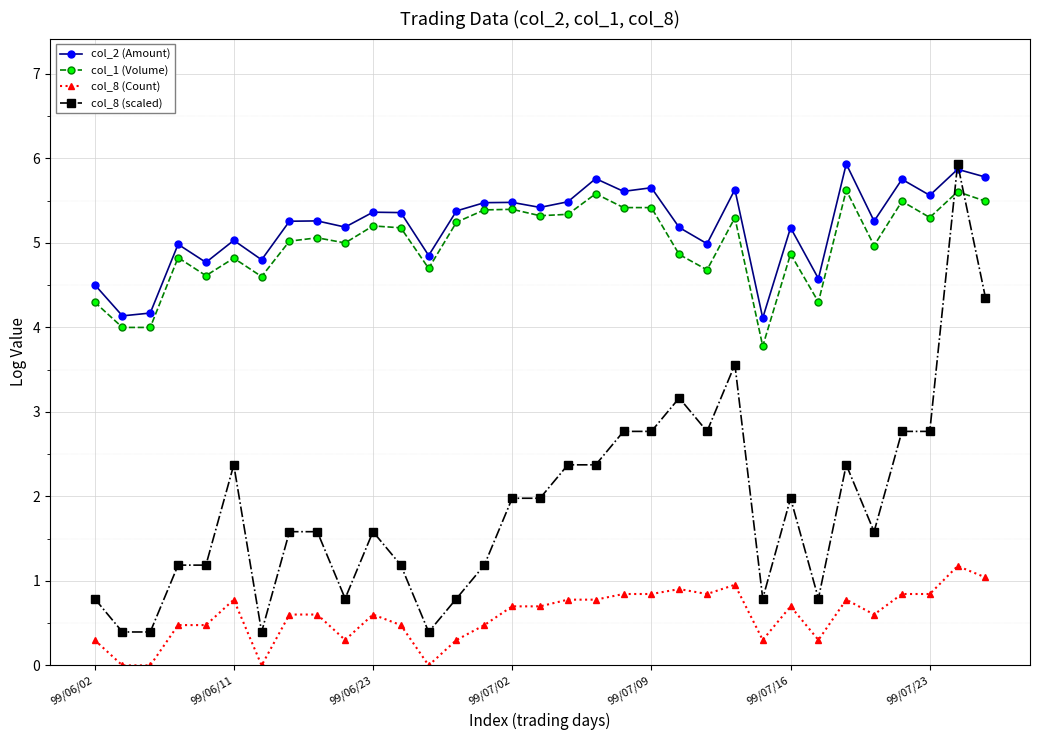

How many data points does each series have?

33